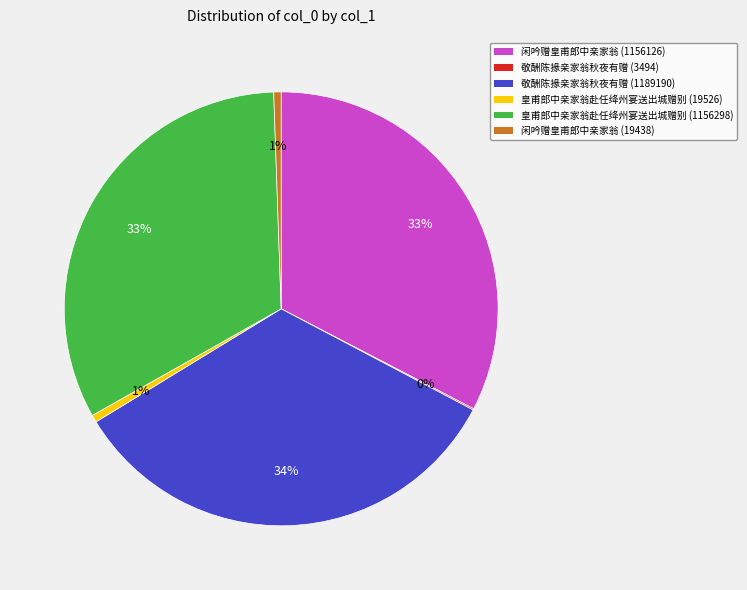

To the nearest percent, what is the difference between the largest and smallest slice percentages?

33%